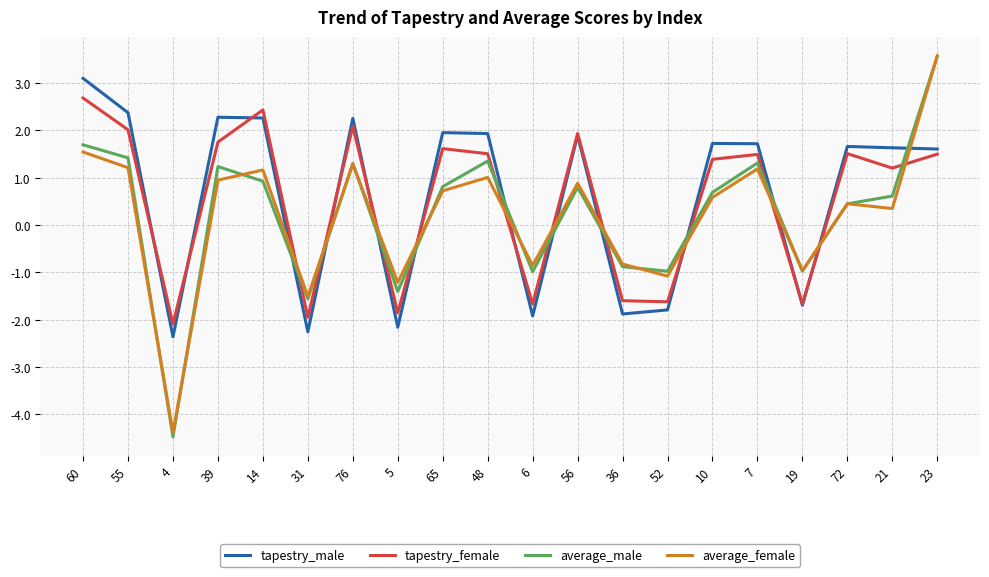

The value of average_male at 10 is 1.0. True or false?

False